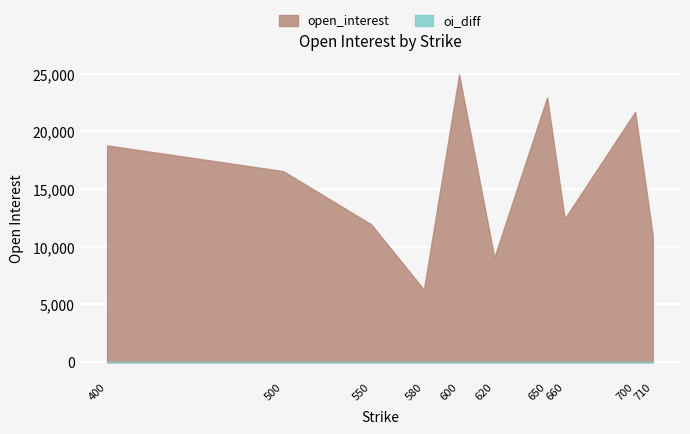

Reading left to right, transcribe all the data shown in this chart.

open_interest: 400=18786	500=16560	550=11950	580=6284	600=24931	620=9063	650=22944	660=12434	700=21696	710=11004
oi_diff: 400=0	500=0	550=0	580=0	600=0	620=0	650=0	660=0	700=0	710=0